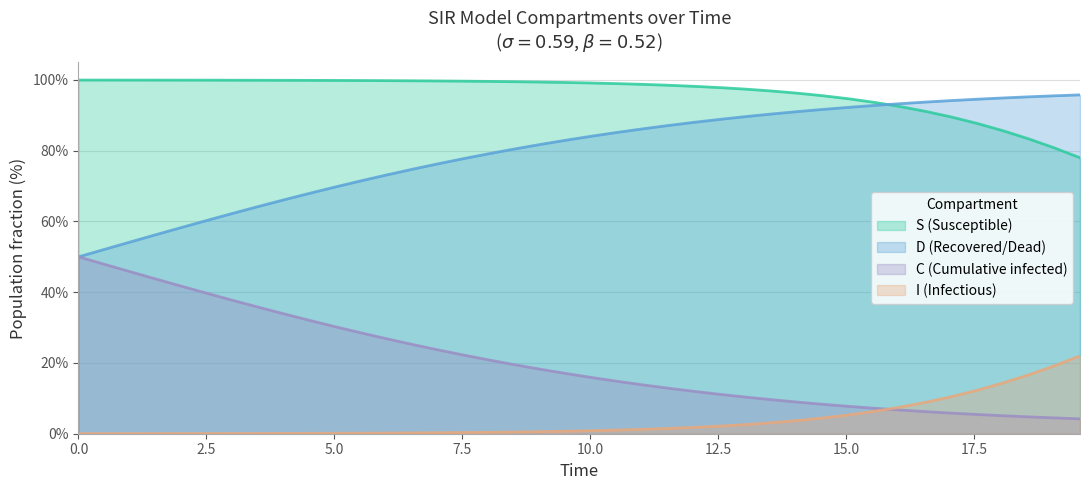

True or false: S and D intersect in this chart.

False